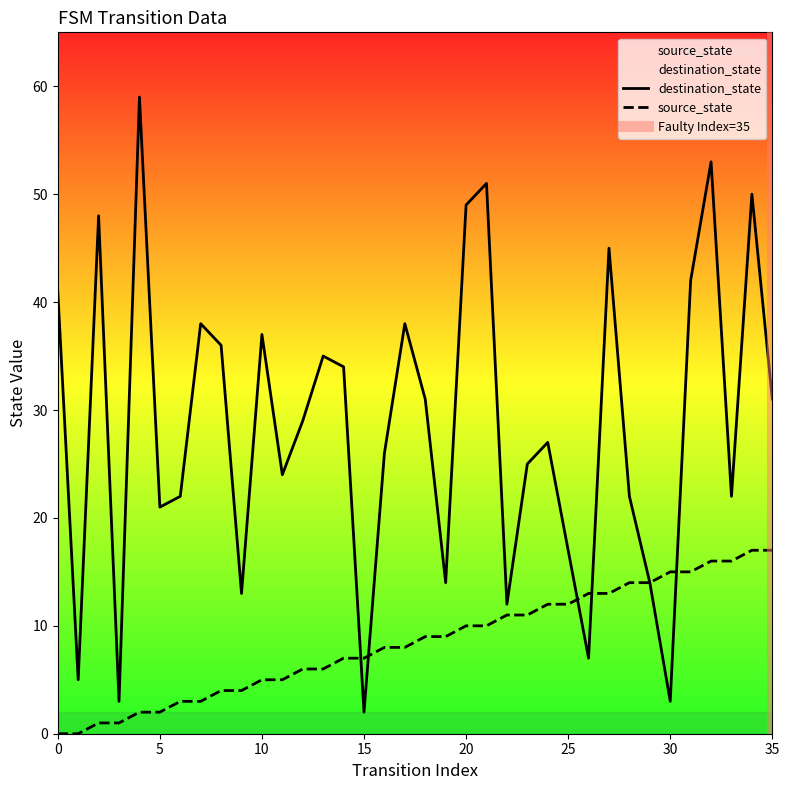

How many data points in source_state are less than 9?

18